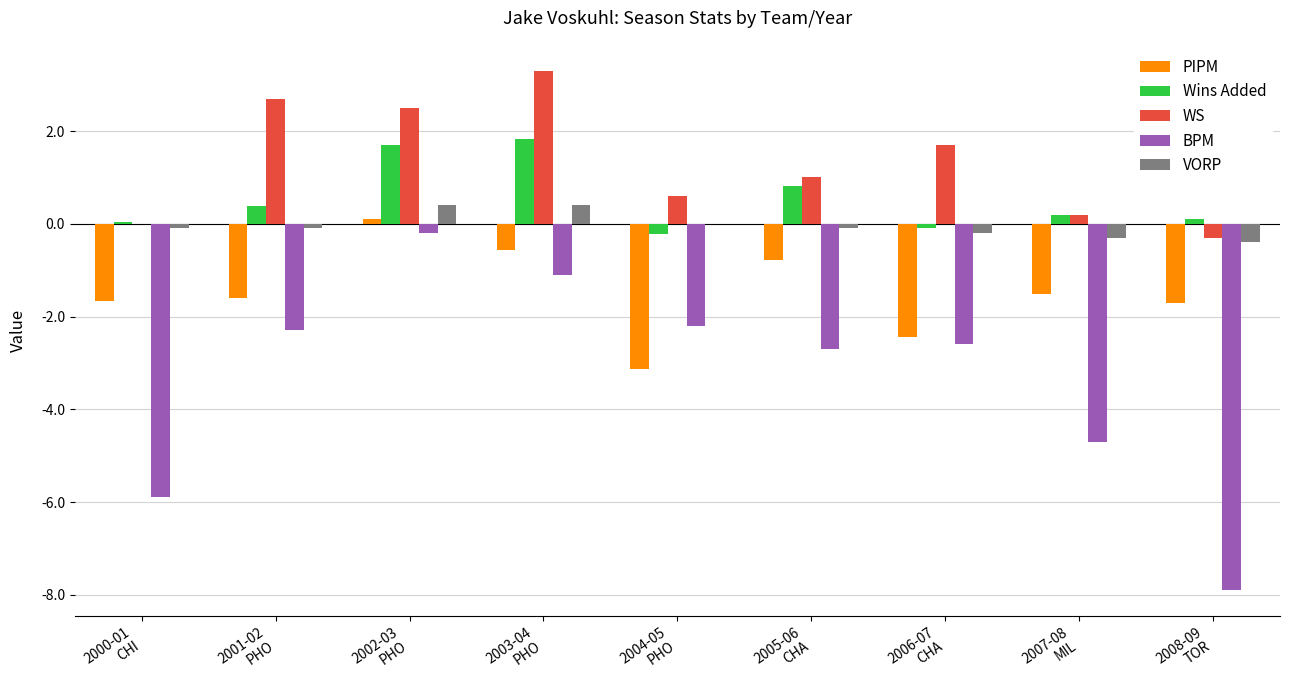

What is the sum of all Wins Added values?

4.7